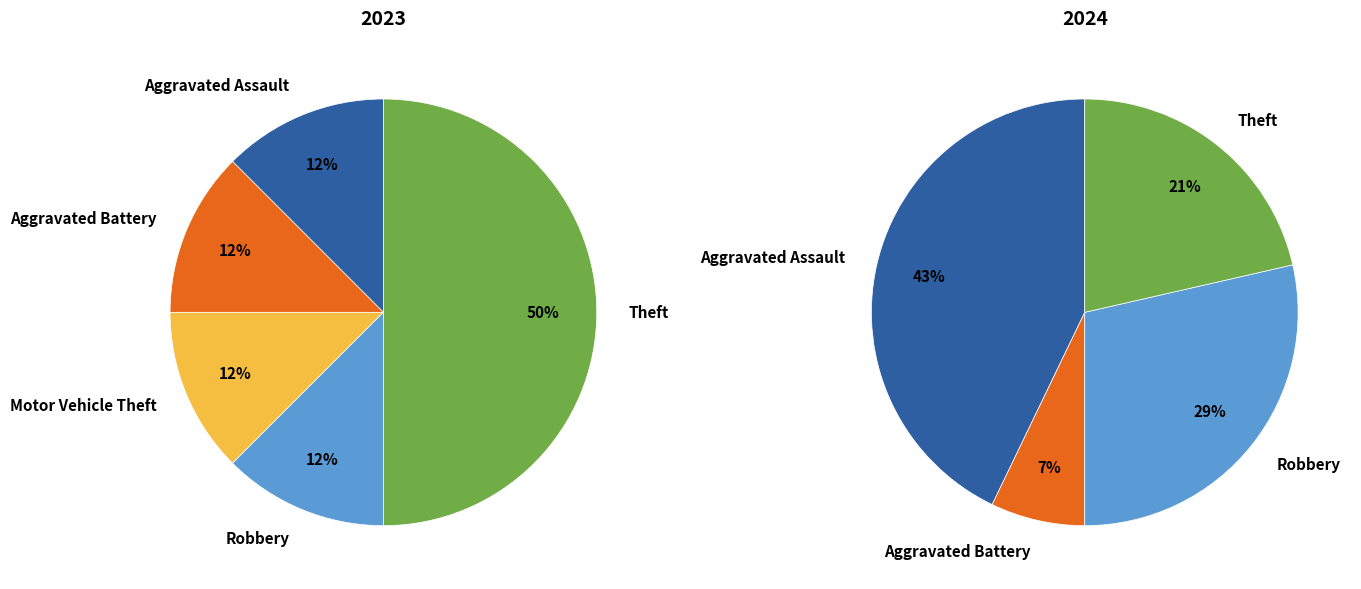

Is there a majority slice in this chart?

No